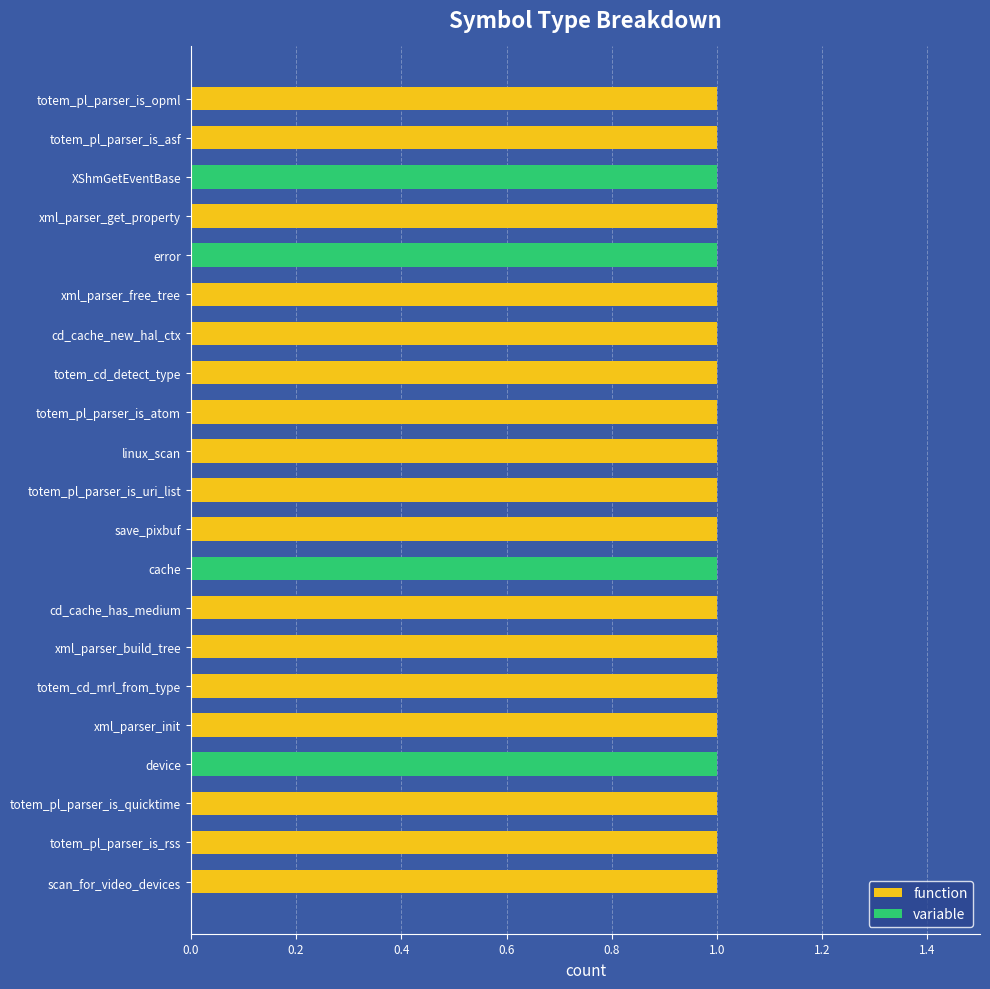

What is the sum of all function values?

17